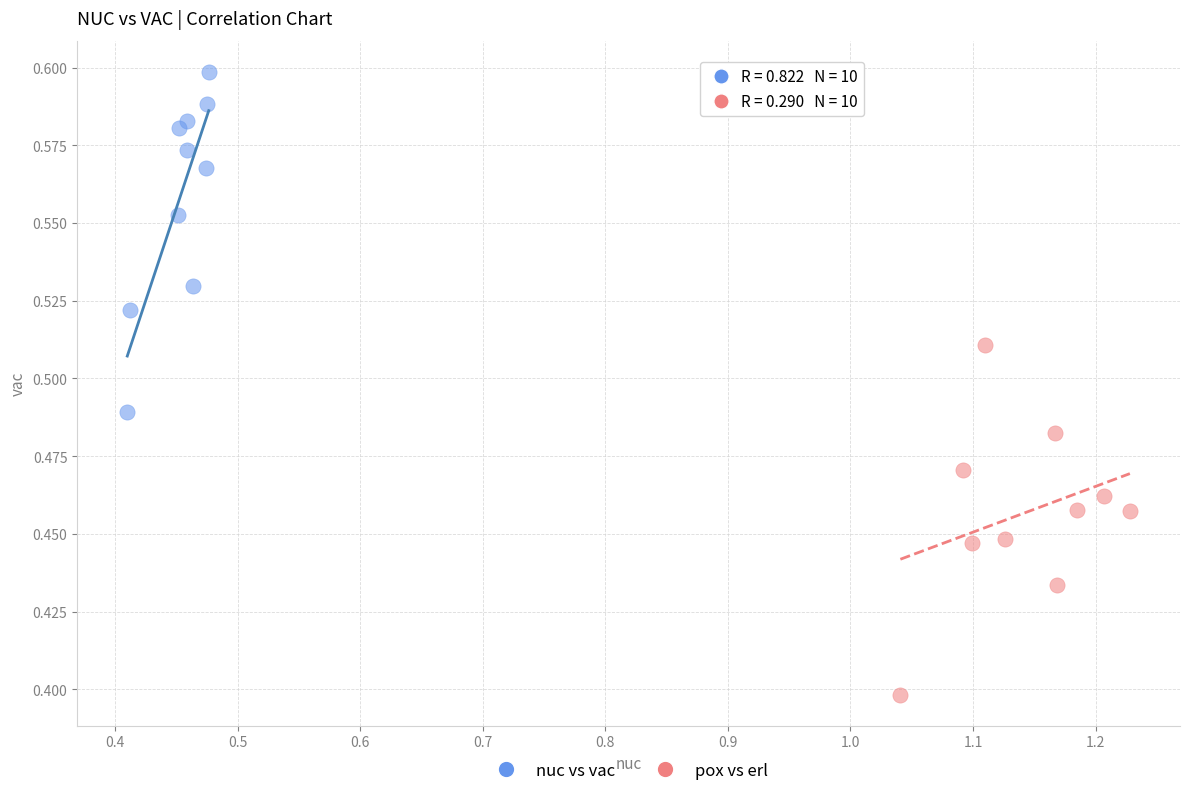

What are all the series names shown in the legend?

nuc vs vac, pox vs erl